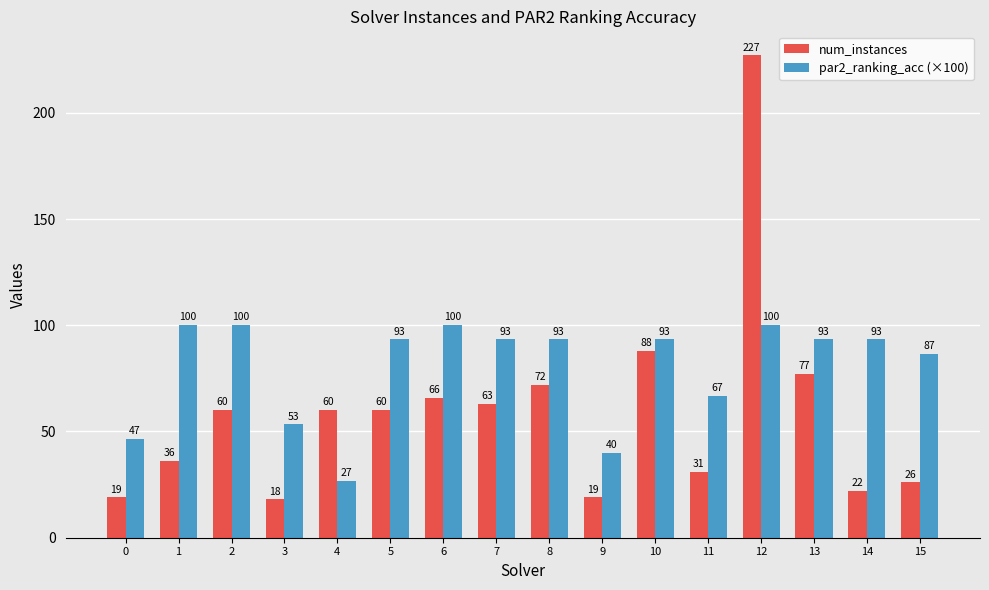

How many categories are shown in the chart?

16